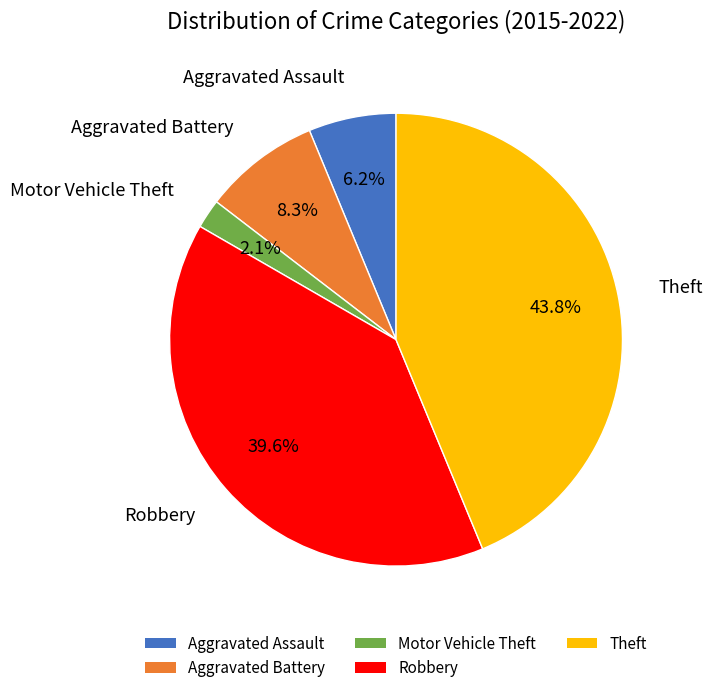

Is it true that Theft is 44% of the pie?

True